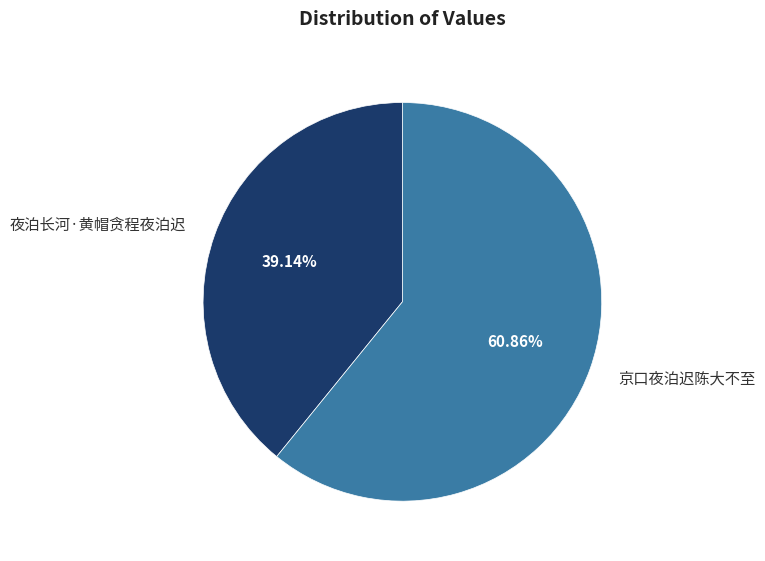

To the nearest percent, what is the difference between the 夜泊长河·黄帽贪程夜泊迟 and 京口夜泊迟陈大不至 slice percentages?

22%